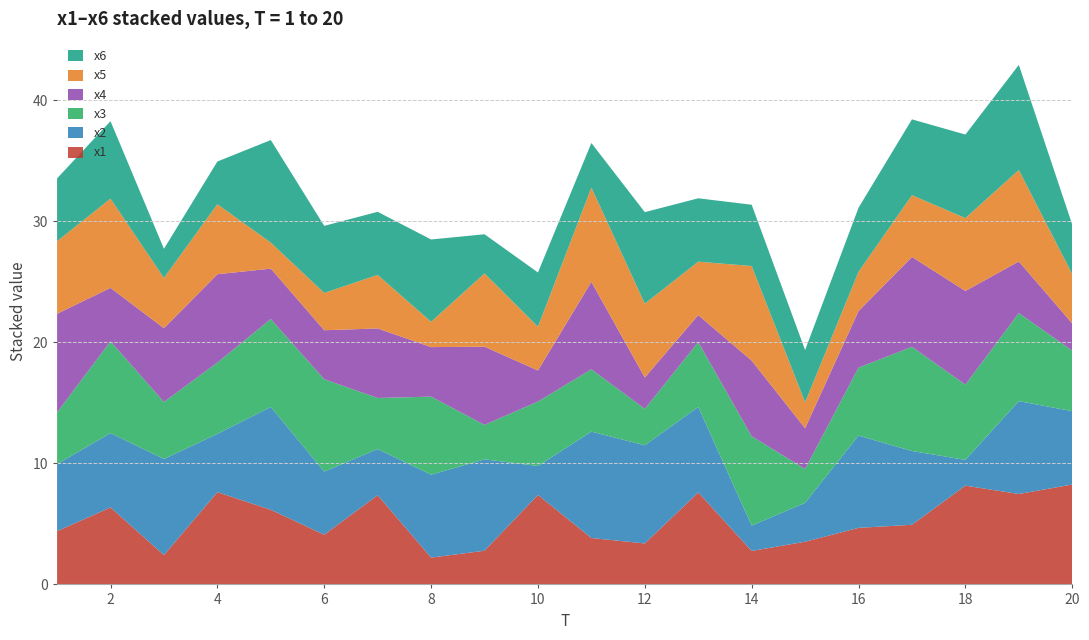

Reading left to right, transcribe all the data shown in this chart.

x1: 4.4	6.4	2.4	7.6	6.2	4.1	7.4	2.2	2.8	7.4	3.8	3.4	7.6	2.8	3.5	4.7	4.9	8.2	7.5	8.3
x2: 5.5	6.1	7.9	4.8	8.5	5.2	3.8	6.9	7.5	2.4	8.8	8.1	7.1	2.1	3.2	7.6	6.1	2.1	7.7	6.1
x3: 4.3	7.6	4.7	5.9	7.3	7.6	4.2	6.4	2.8	5.3	5.2	3.0	5.4	7.4	2.8	5.6	8.6	6.2	7.3	5.0
x4: 8.1	4.4	6.1	7.3	4.2	4.0	5.7	4.1	6.5	2.6	7.2	2.6	2.2	6.2	3.4	4.7	7.4	7.7	4.3	2.2
x5: 6.0	7.4	4.2	5.8	2.1	3.1	4.4	2.1	6.1	3.6	7.8	6.1	4.4	7.8	2.1	3.2	5.1	6.0	7.6	4.1
x6: 5.2	6.4	2.4	3.5	8.5	5.5	5.2	6.8	3.2	4.5	3.7	7.6	5.2	5.1	4.3	5.3	6.3	6.9	8.7	4.1